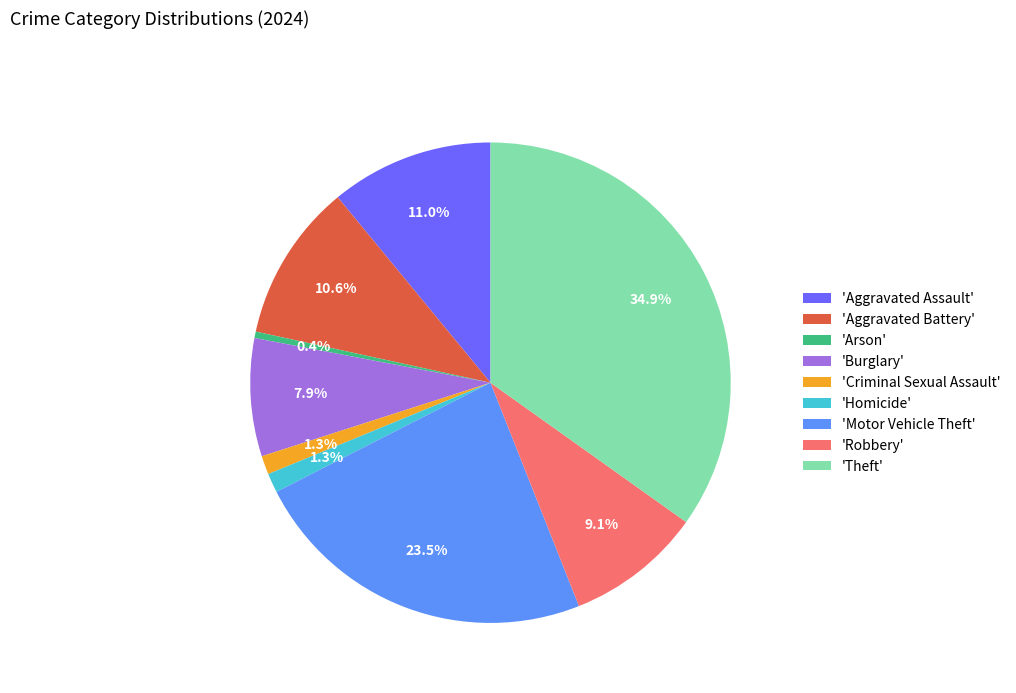

Which slice is the largest?

'Theft'